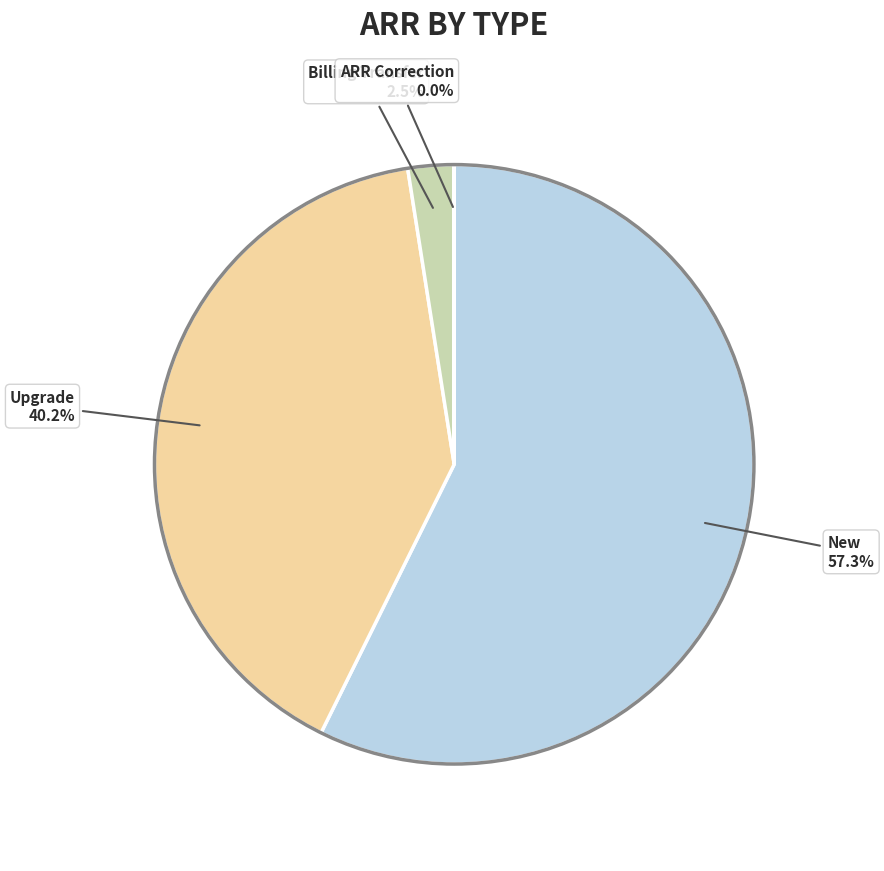

Which category has the biggest portion of the pie?

New